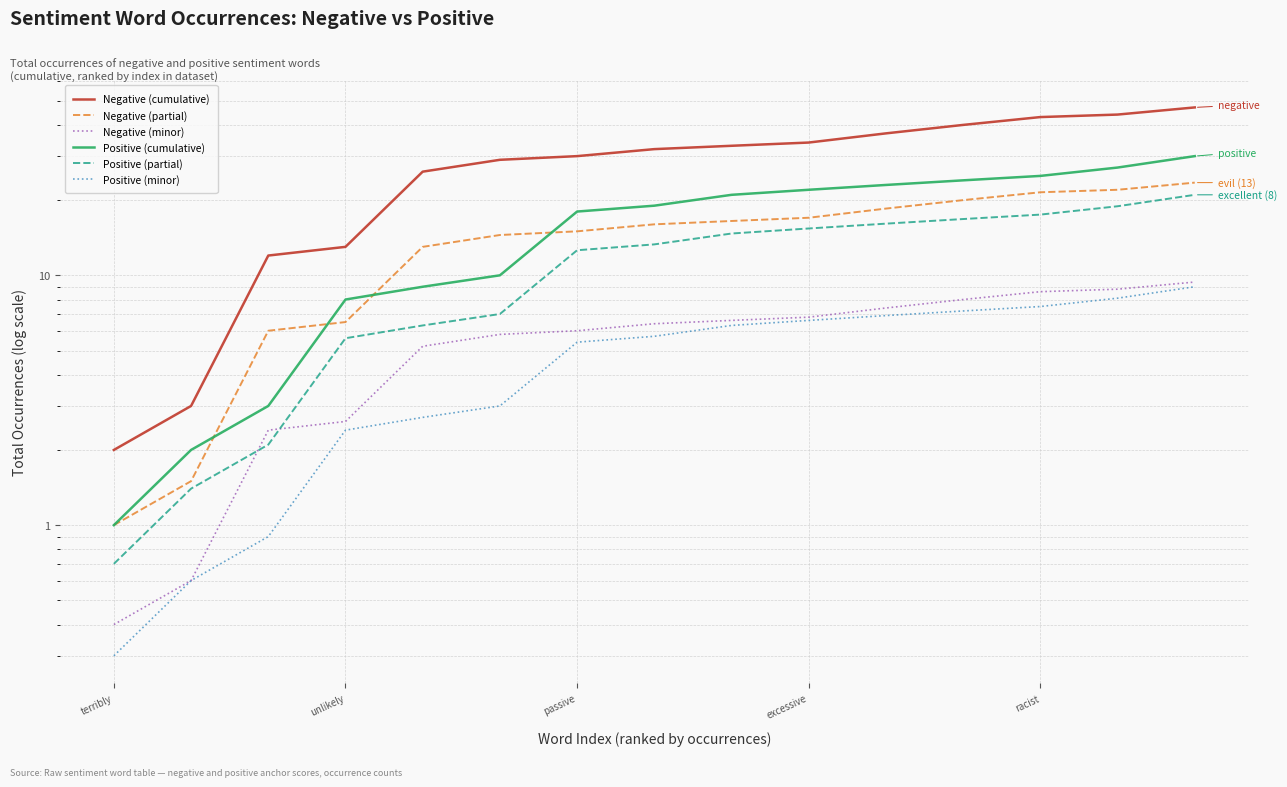

At which category does the chart reach its peak across all series?

14